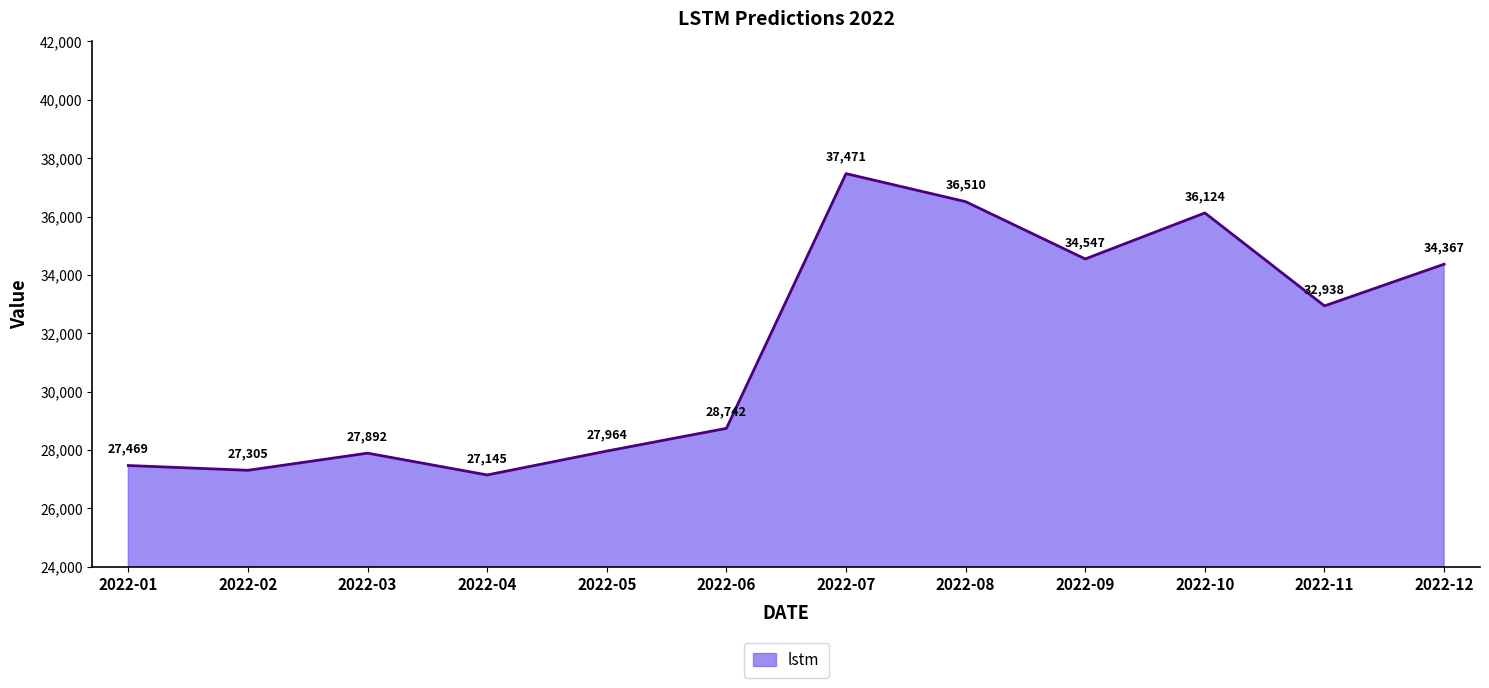

Where is the data nearest to the value 32307?

2022-11